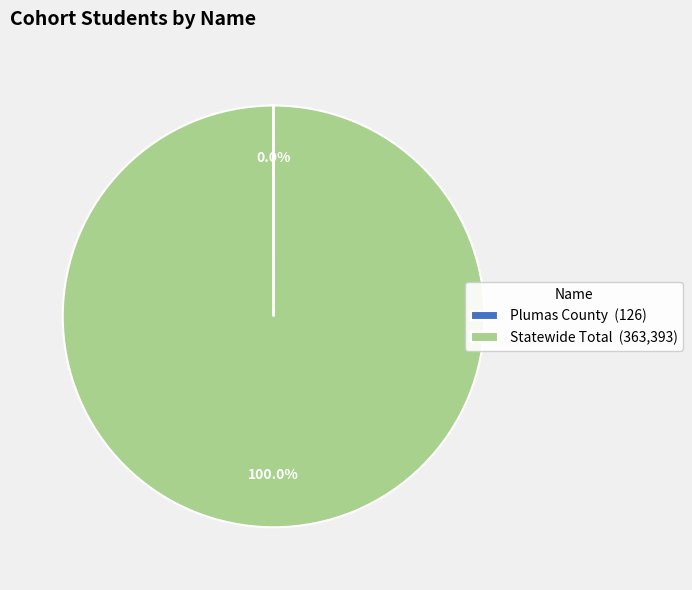

Is there a majority slice in this chart?

Yes